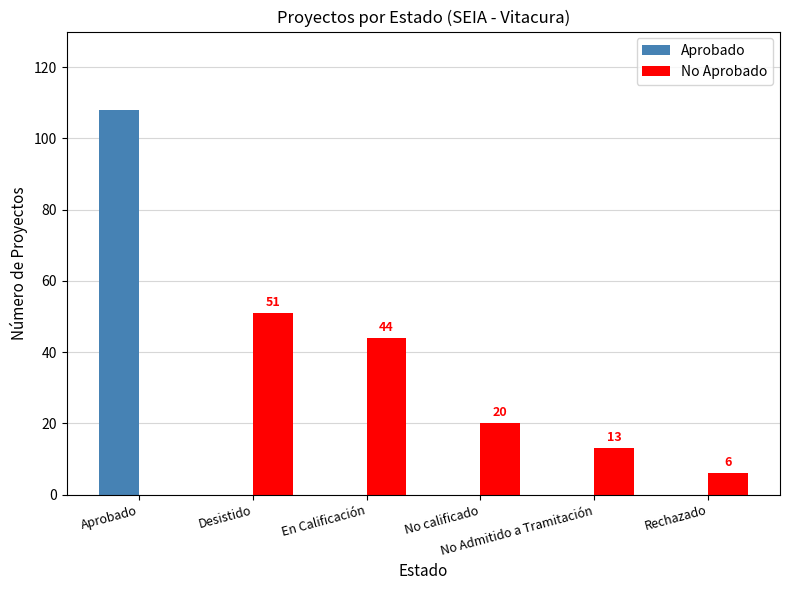

What is the greatest value displayed?

108